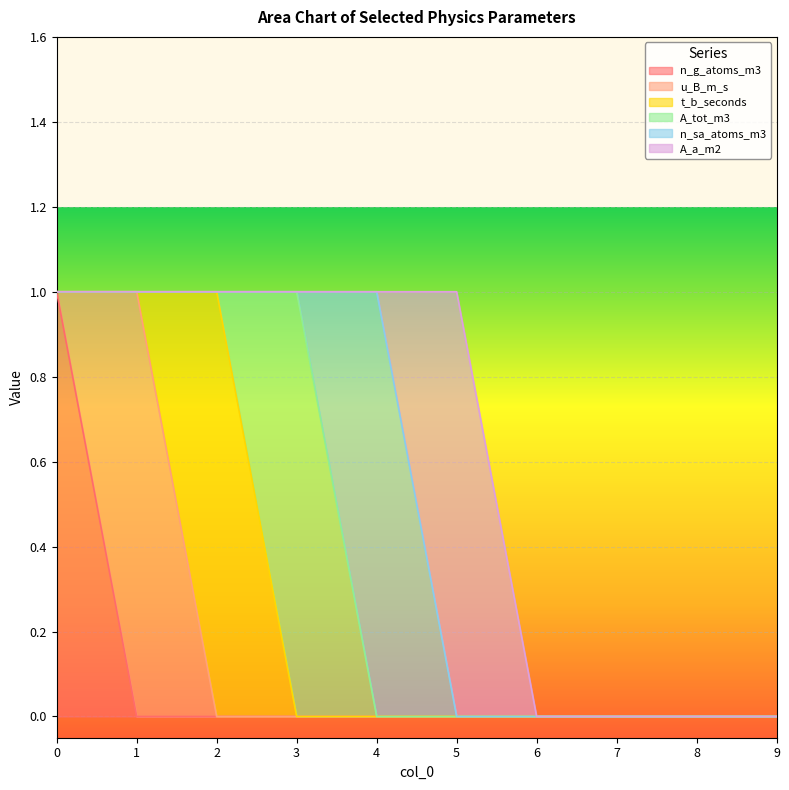

How many lines are shown in the chart?

6